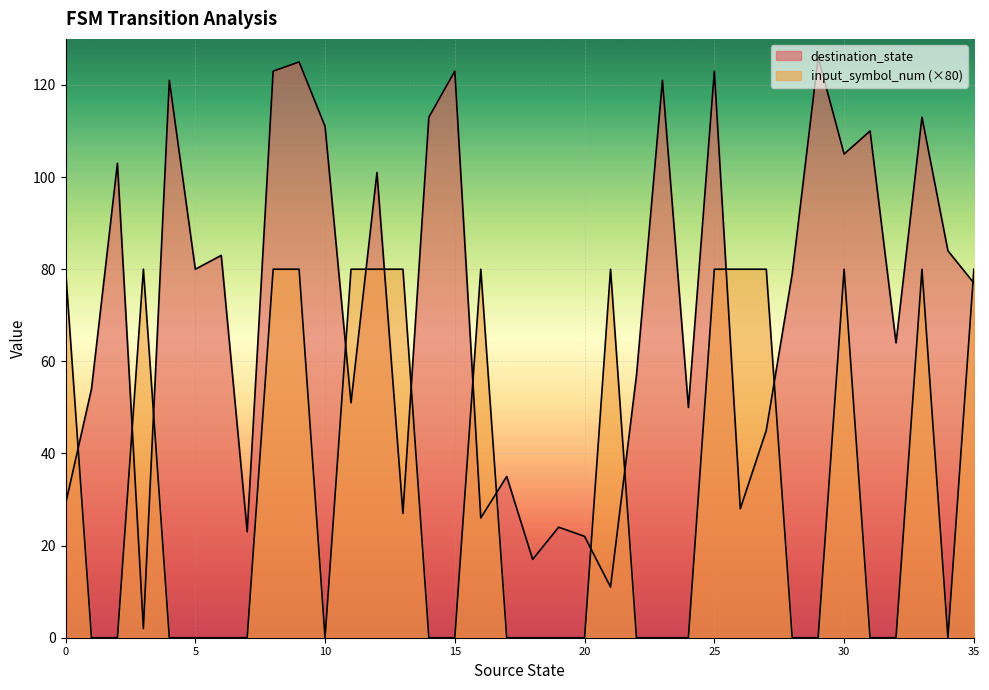

Where does the destination_state series first go above 79?

2